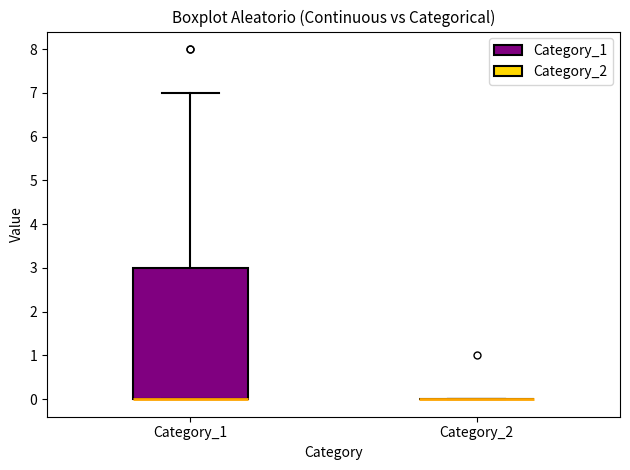

Reading left to right, read every box against the y-axis: the position of its median line, the range the box covers, and the ends of its whiskers. The values are not printed on the chart, so give them approximately, as read against the axis.

Category_1: median 0 (drawn on the box's lower edge), box 0 to 3, whiskers 0 to 7
Category_2: box collapsed to a line at 0, whiskers 0 to 0